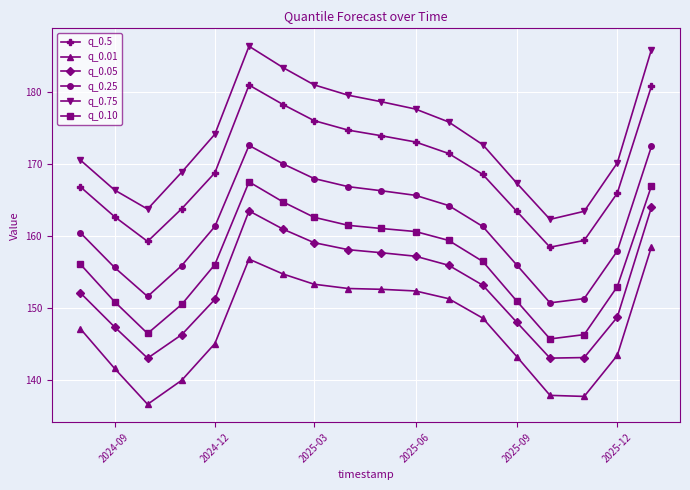

How many data points in q_0.01 are less than 148?

9